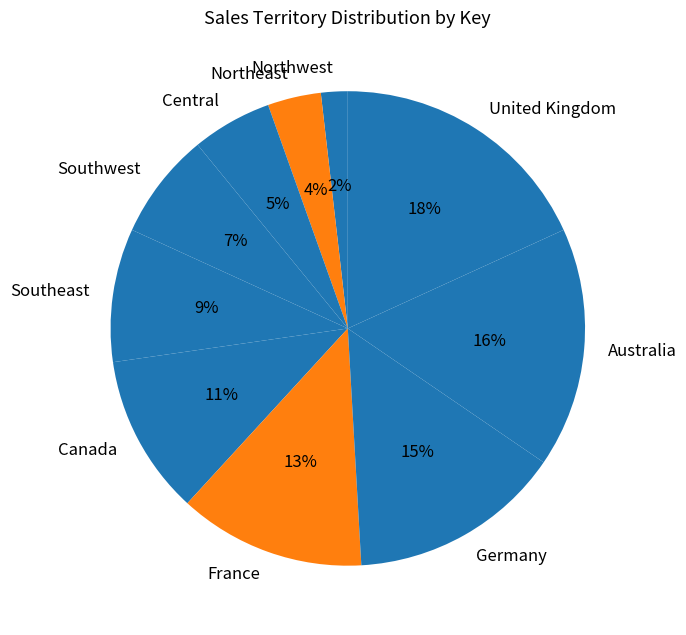

Is there any slice that represents more than half of the pie?

No